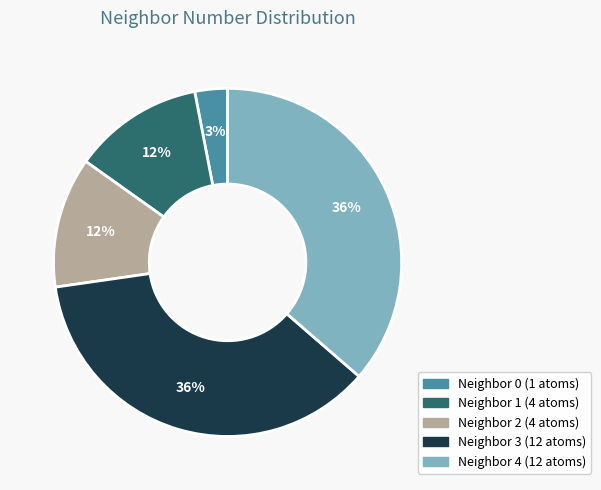

To the nearest percent, what is the difference between the largest and smallest slice percentages?

33%